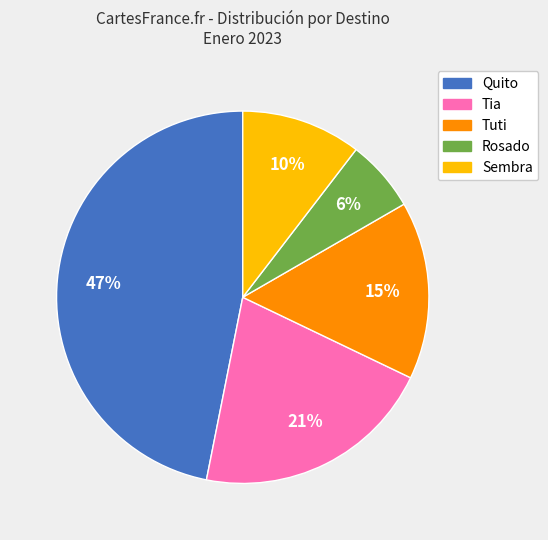

Which slice is the largest?

Quito